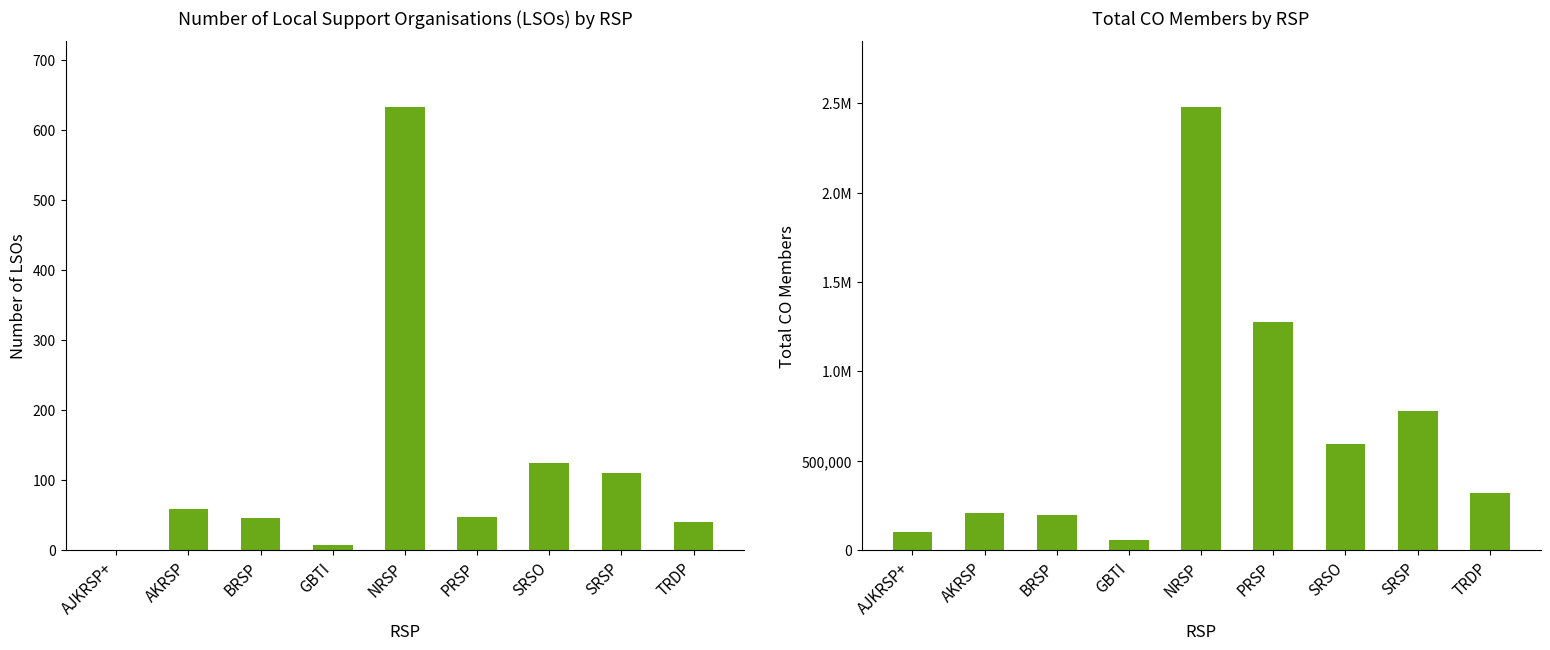

How many bars are there in total?

18